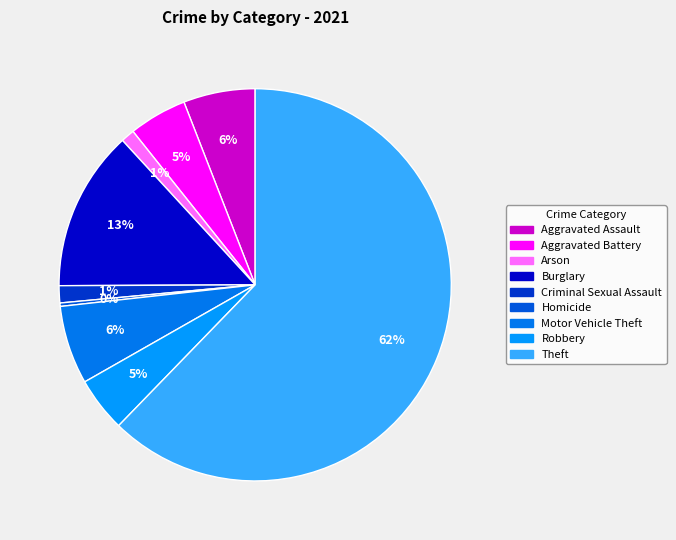

What is the majority slice?

Theft